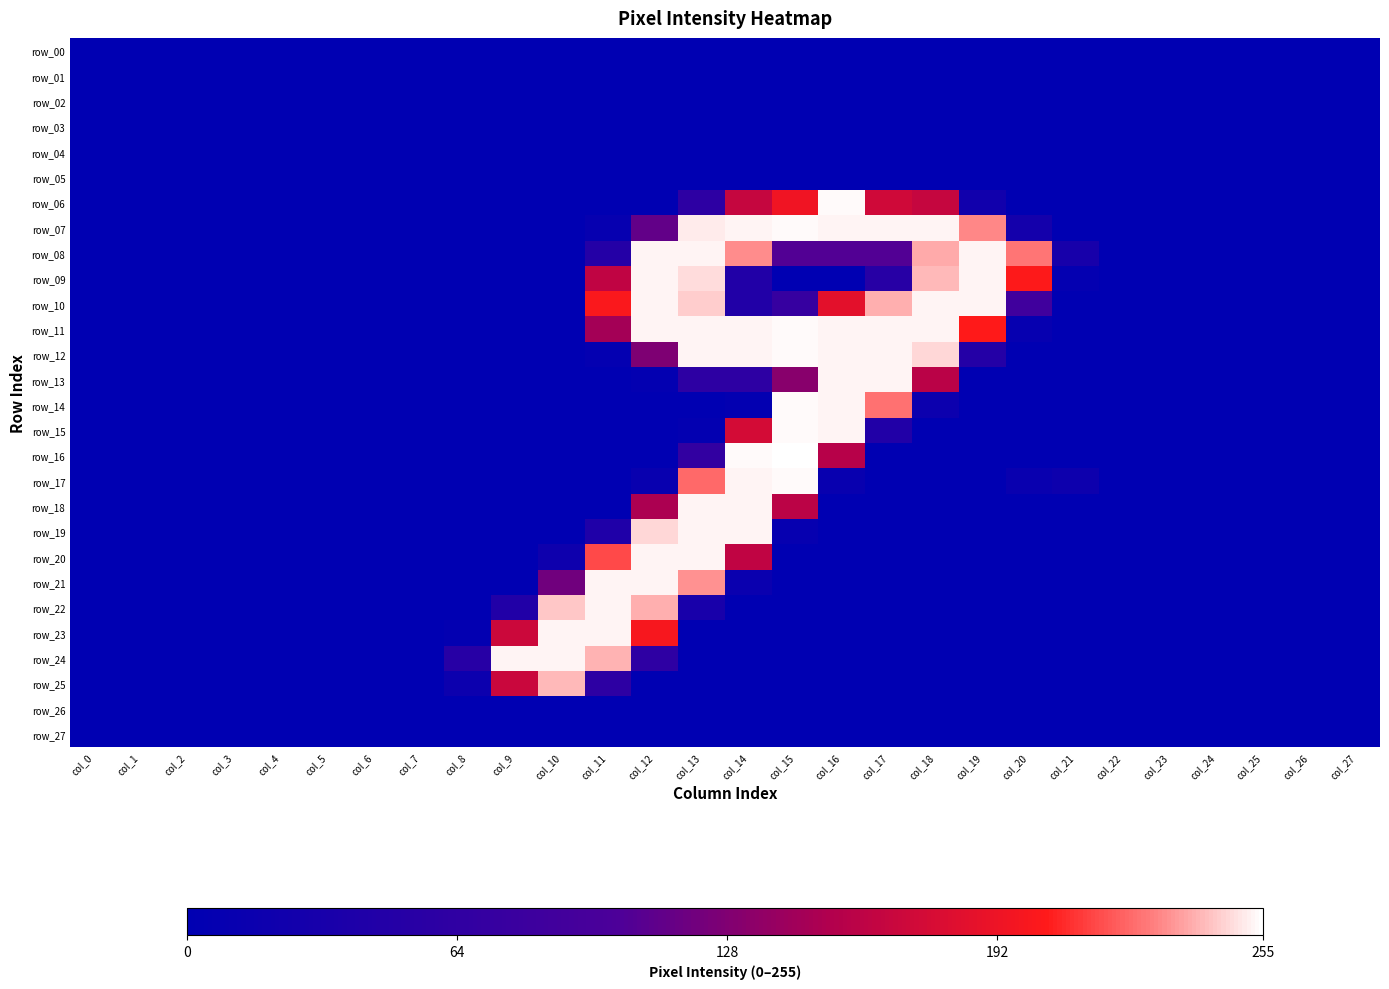

At how many categories does at least one series exceed 118?

12